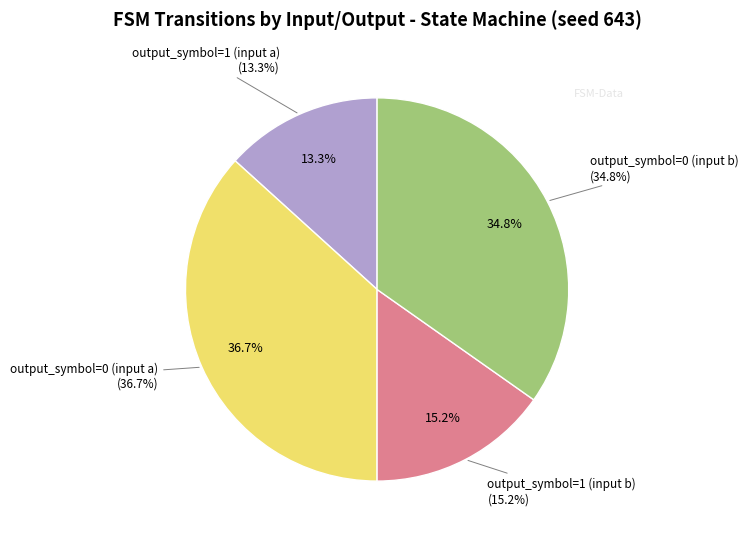

What percentage is the output_symbol=1 (input b) slice, to the nearest percent?

15%